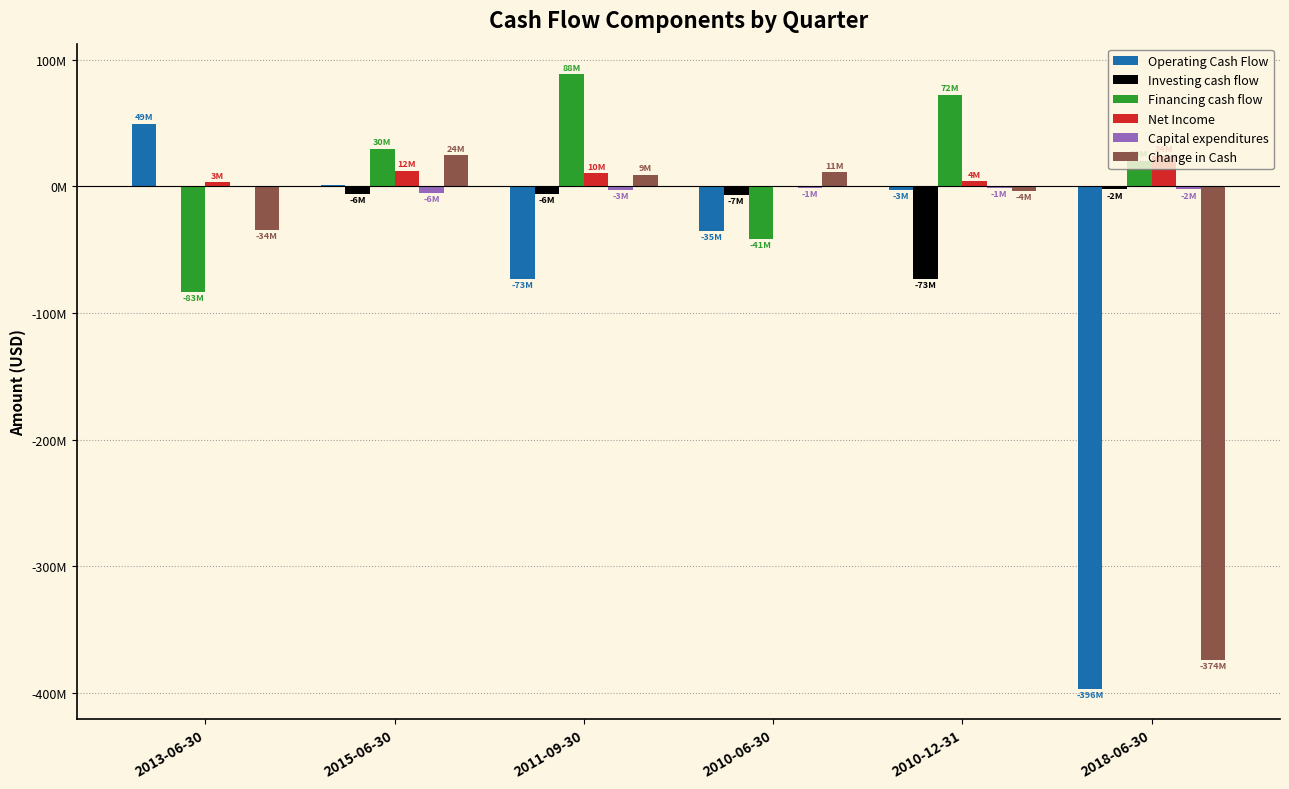

What are all the series names shown in the legend?

Operating Cash Flow, Investing cash flow, Financing cash flow, Net Income, Capital expenditures, Change in Cash